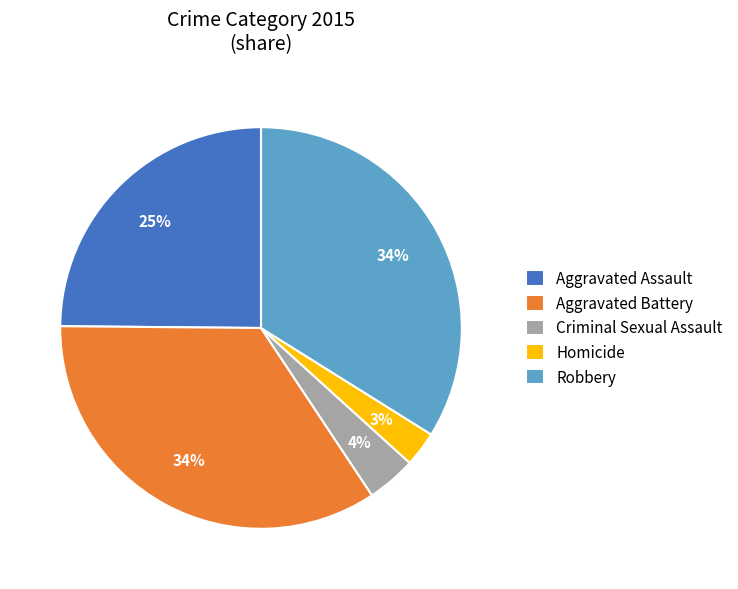

To the nearest percent, what is the average slice percentage?

20%